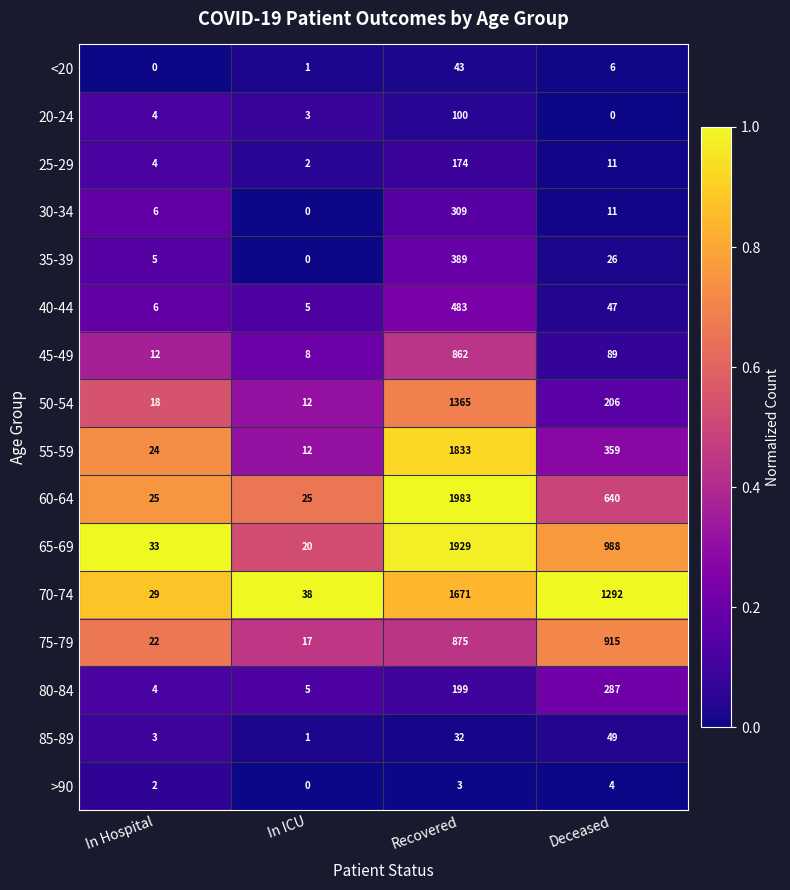

Which series has the largest total across all categories?

70-74